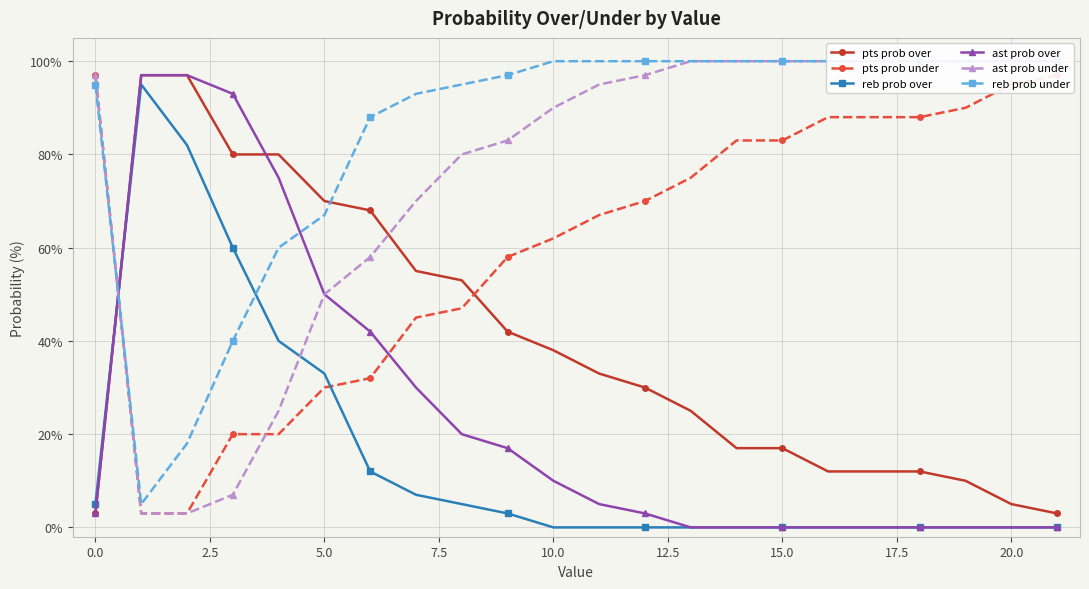

Where is ast prob over nearest to the value 48?

5.0